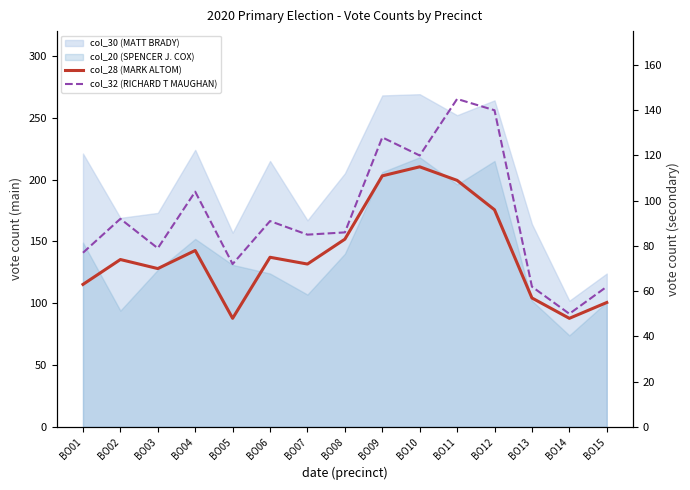

True or false: col_32 (RICHARD T MAUGHAN) and col_28 (MARK ALTOM) intersect in this chart.

False